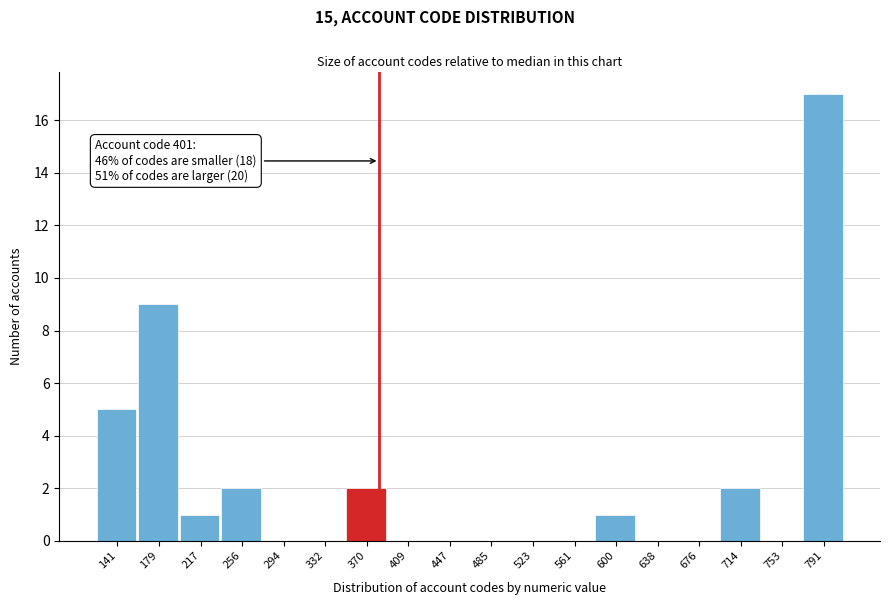

Reading right to left, transcribe all the data shown in this chart.

791=17	753=0	714=2	676=0	638=0	600=1	561=0	523=0	485=0	447=0	409=0	370=2	332=0	294=0	256=2	217=1	179=9	141=5